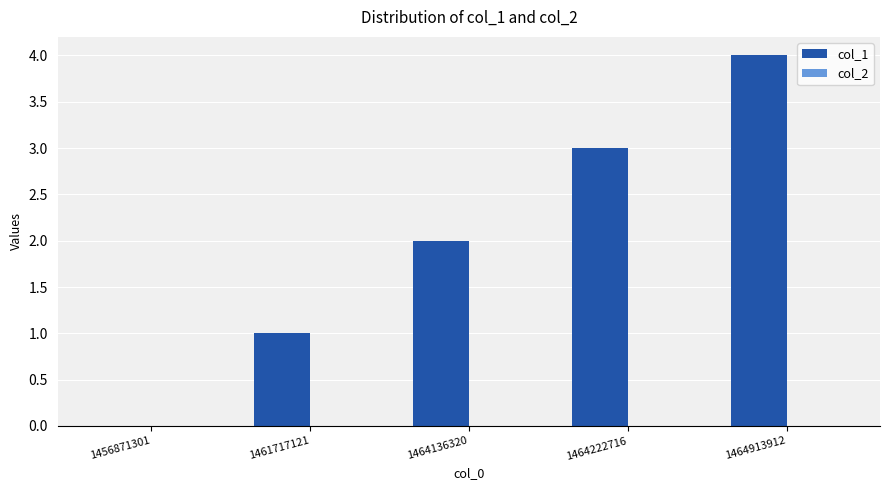

What is the maximum value shown in the chart?

4